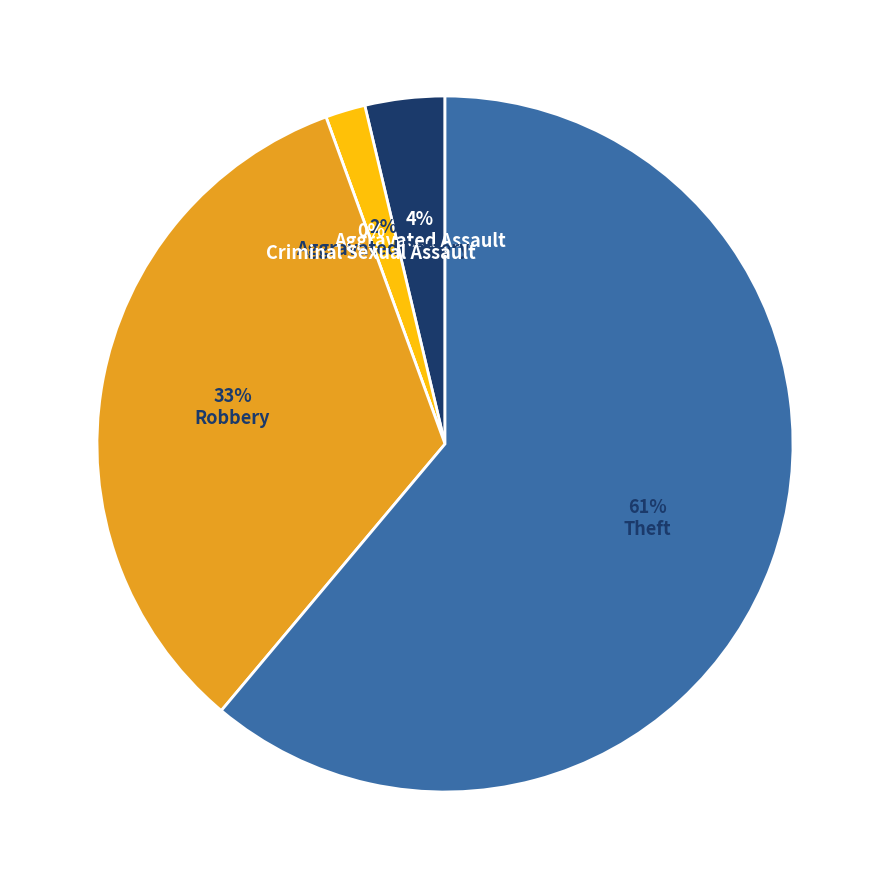

To the nearest percent, what is the difference between the Aggravated Assault and Robbery slice percentages?

30%